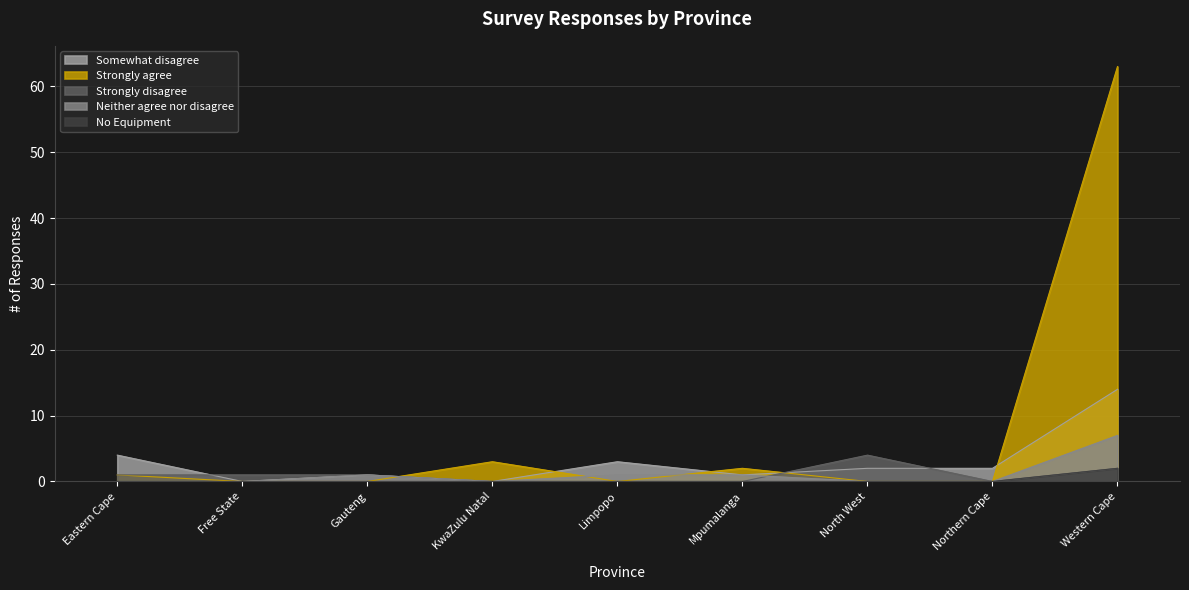

How many times do Somewhat disagree and Strongly agree cross each other?

5